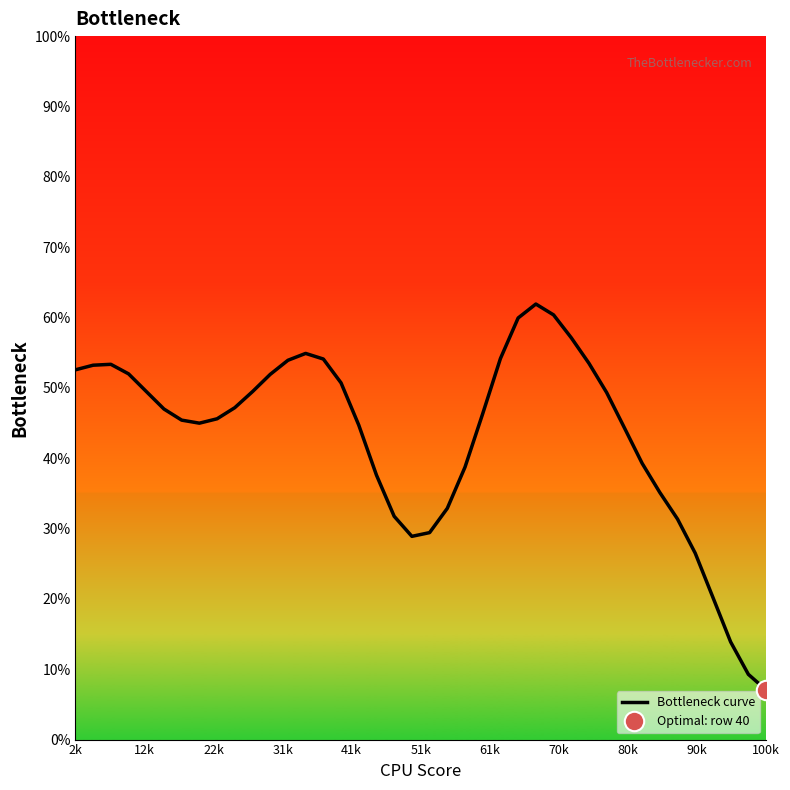

At which label does Bottleneck curve reach its minimum?

100k